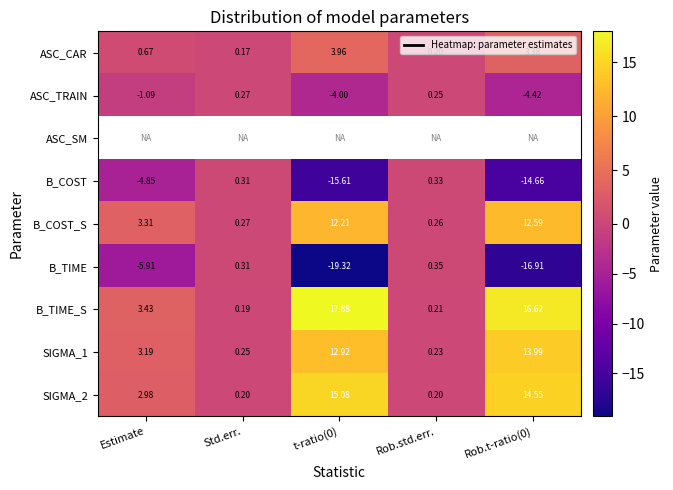

Where is B_COST nearest to the value -7?

Estimate